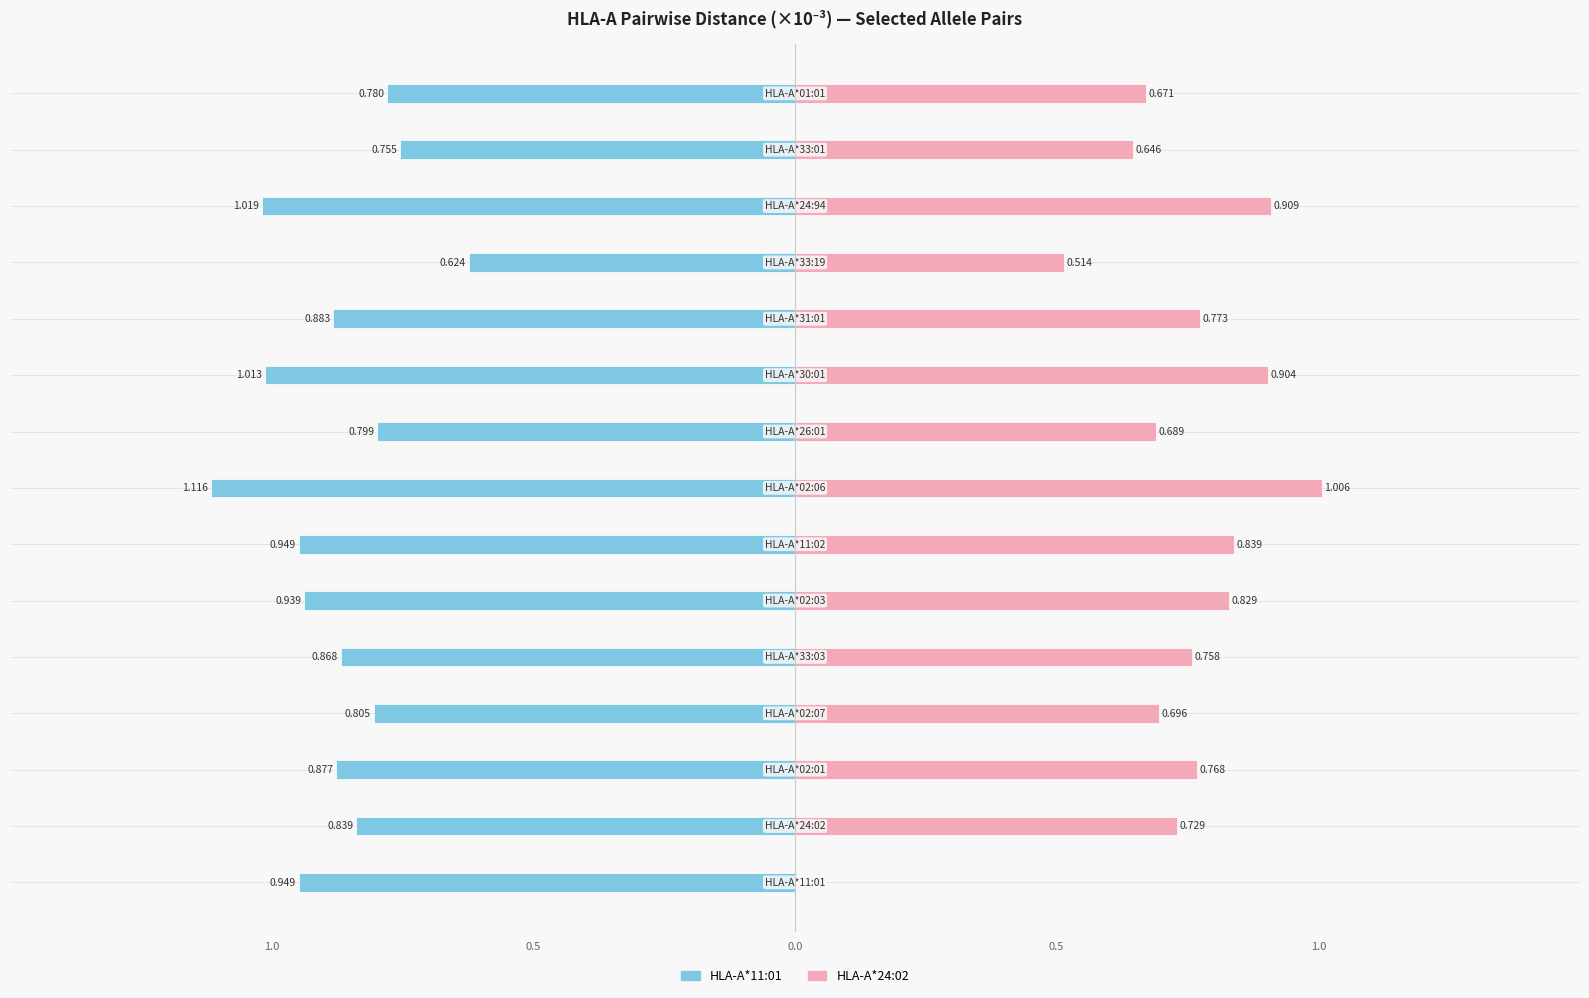

At which category does the chart reach its peak across all series?

7